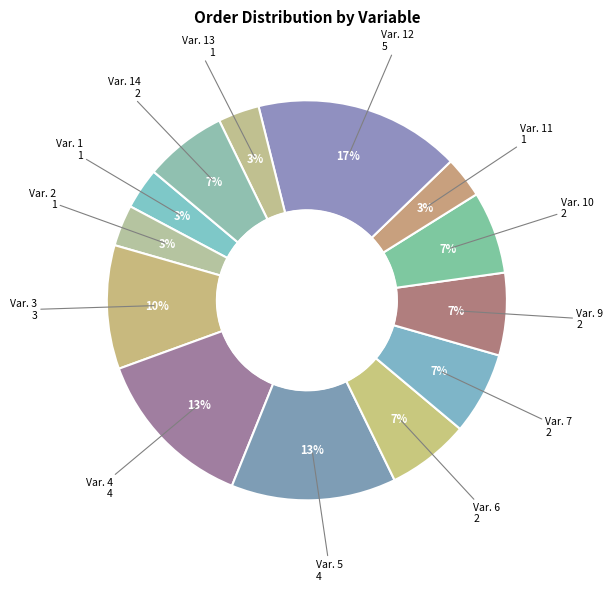

Combined, do Var. 13 and Var. 12 account for over 50%?

No